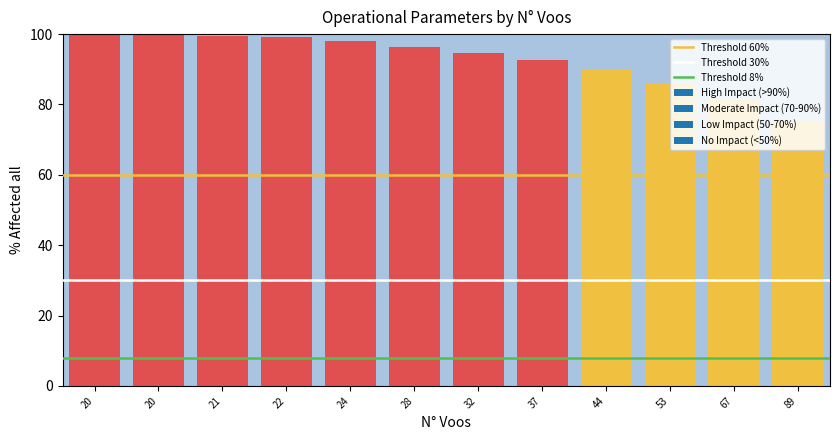

Which has a higher value, 20 or 20?

20